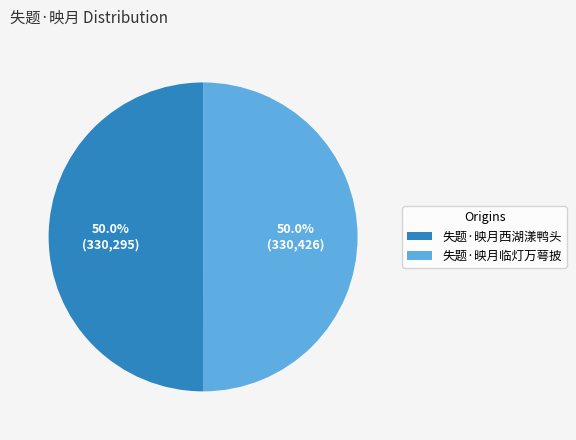

What is the ratio of the value at 失题·映月西湖漾鸭头 to the value at 失题·映月临灯万萼披?

1.0